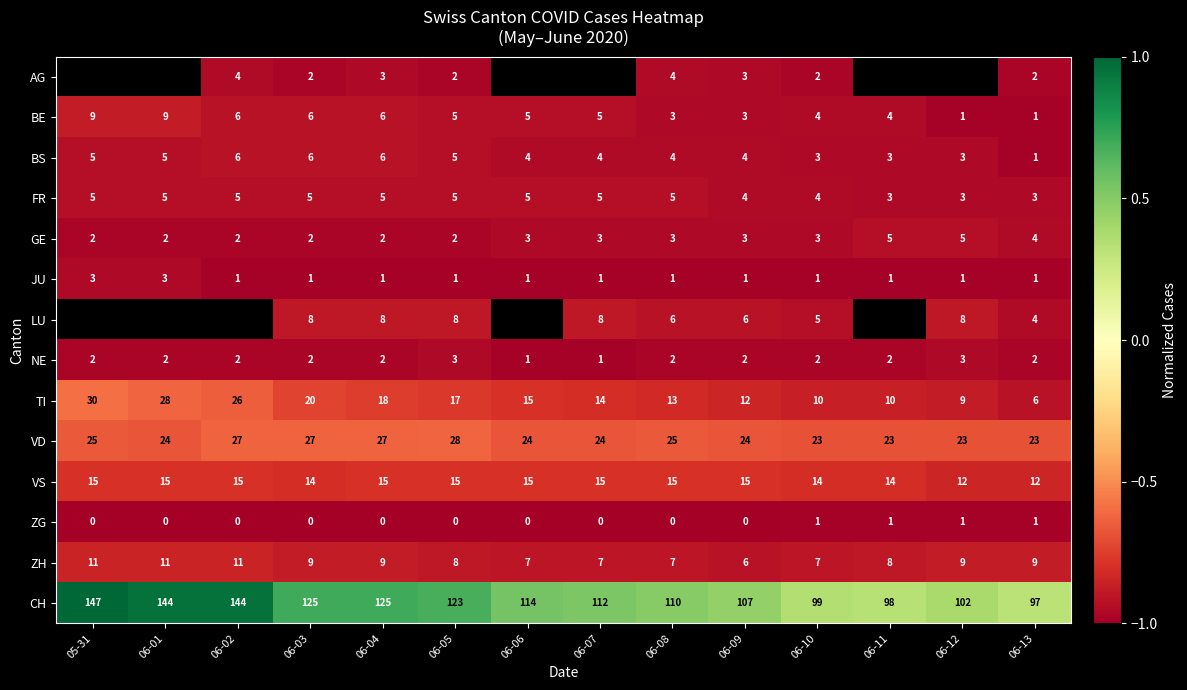

What is the greatest value displayed?

1.0